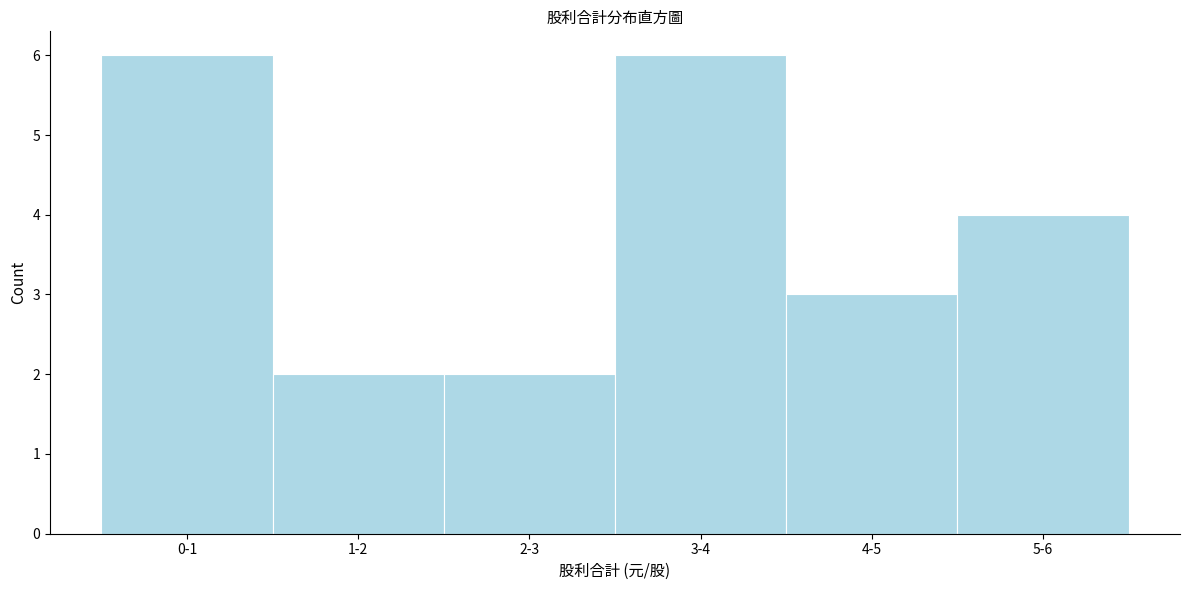

Reading left to right, extract all data points from this chart.

0-1=6	1-2=2	2-3=2	3-4=6	4-5=3	5-6=4